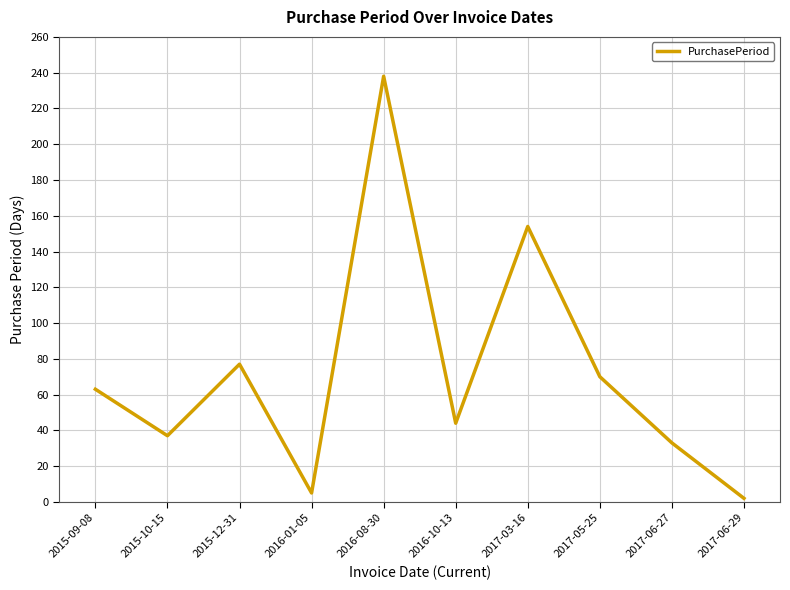

What is the difference between the maximum and minimum values?

236